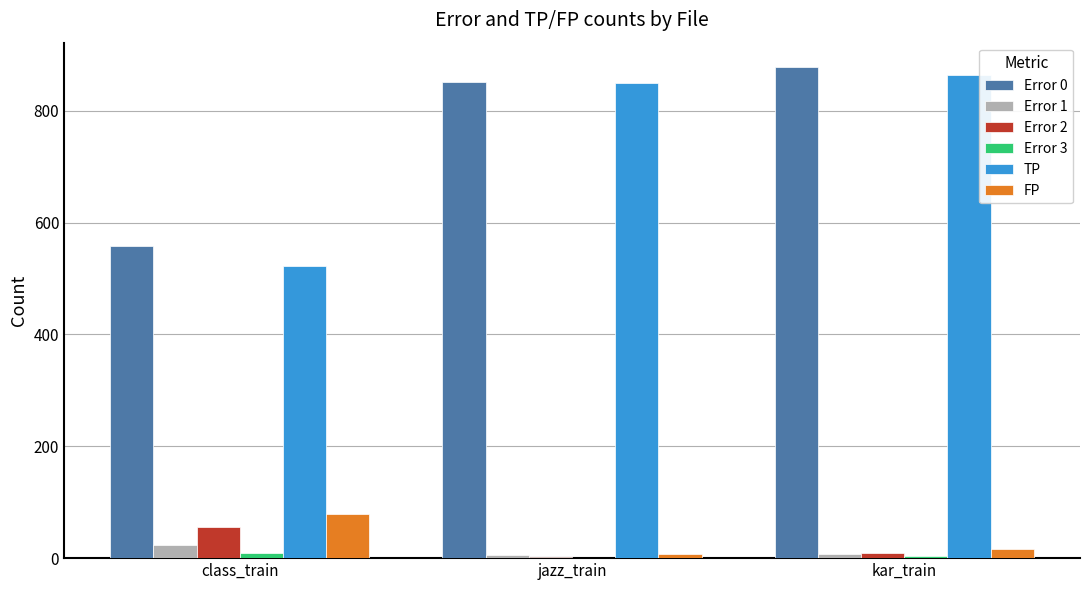

Which series has the largest total across all categories?

Error 0